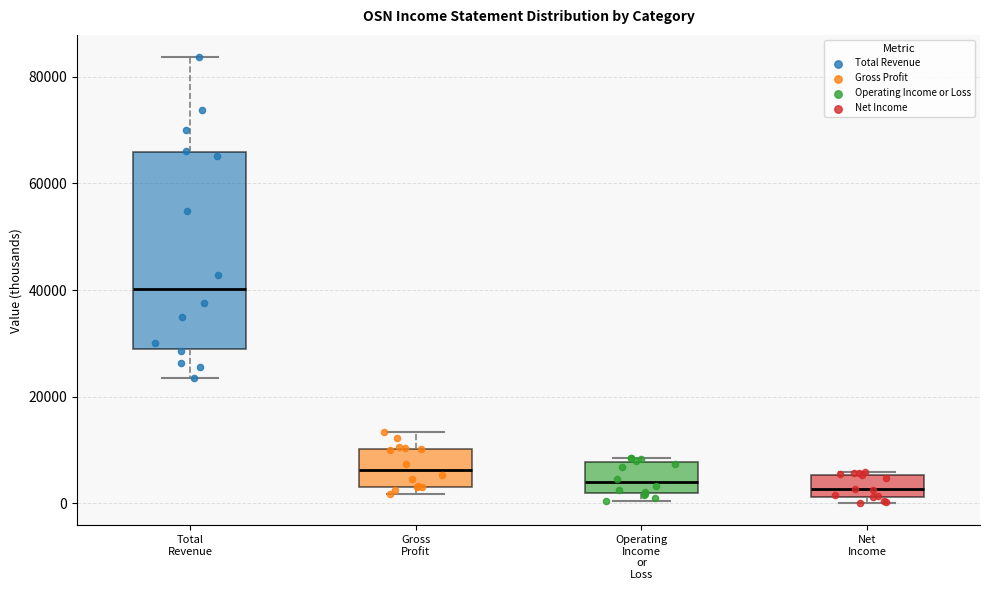

Reading left to right, transcribe this box plot: for each box, give where its median line is, the range the box spans, and where its two whiskers end, as read against the y-axis. The values are not printed on the chart, so give them approximately, as read against the axis.

Total Revenue: median 40000, box 28000 to 66000, whiskers 24000 to 84000
Gross Profit: median 6000, box 4000 to 10000, whiskers 2000 to 14000
Operating Income or Loss: median 4000, box 2000 to 8000, whiskers 0 to 8000 (just above the box's upper edge)
Net Income: median 2000 (just above the box's lower edge), box 2000 to 6000, whiskers 0 to 6000